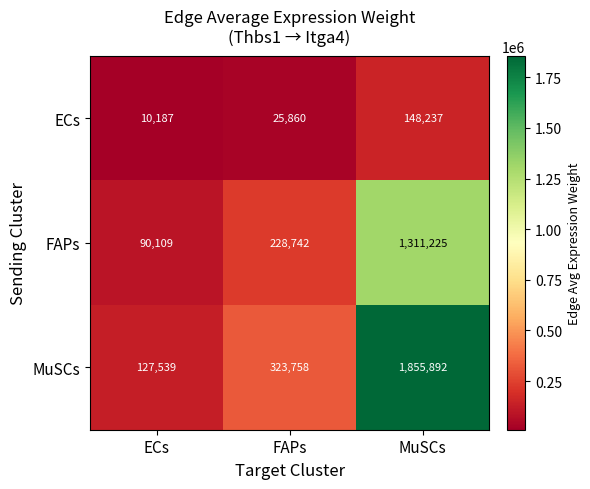

True or false: MuSCs has a value of 1855892 at MuSCs.

True